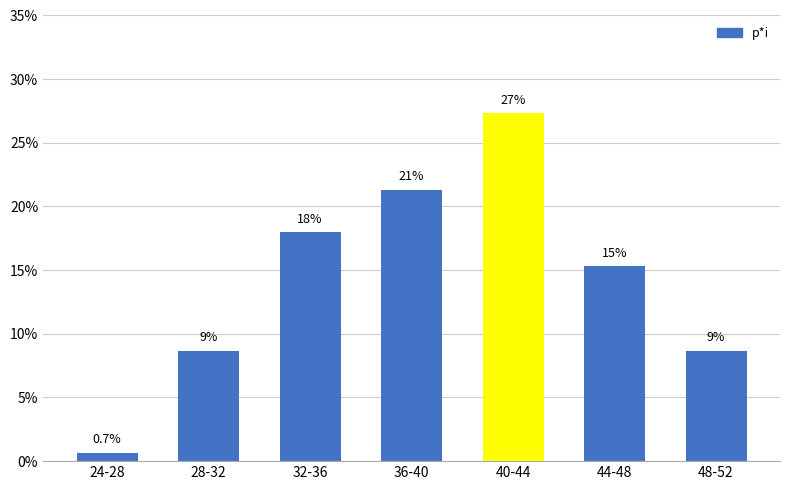

What is the difference between the maximum and minimum values?

0.3